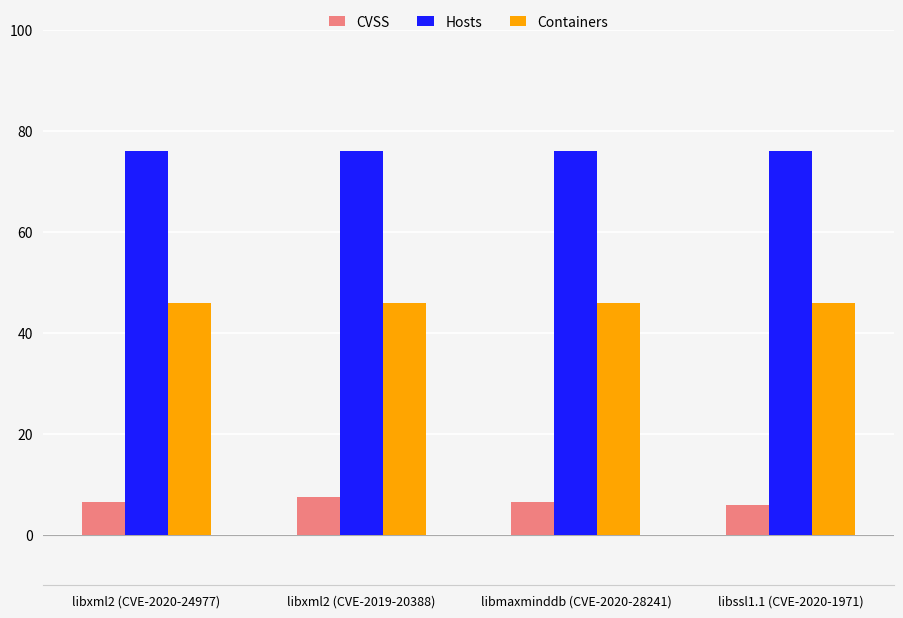

What is the sum of all Hosts values?

304.0